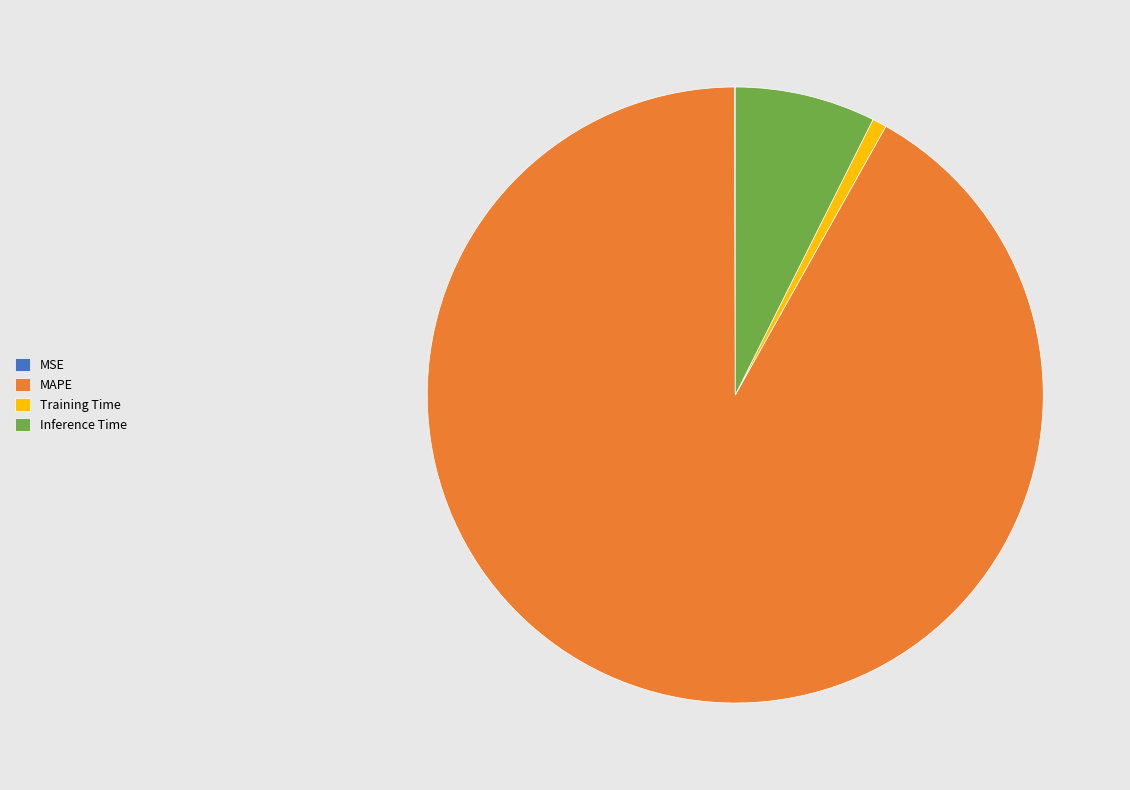

True or false: Training Time accounts for 1% of the total.

True